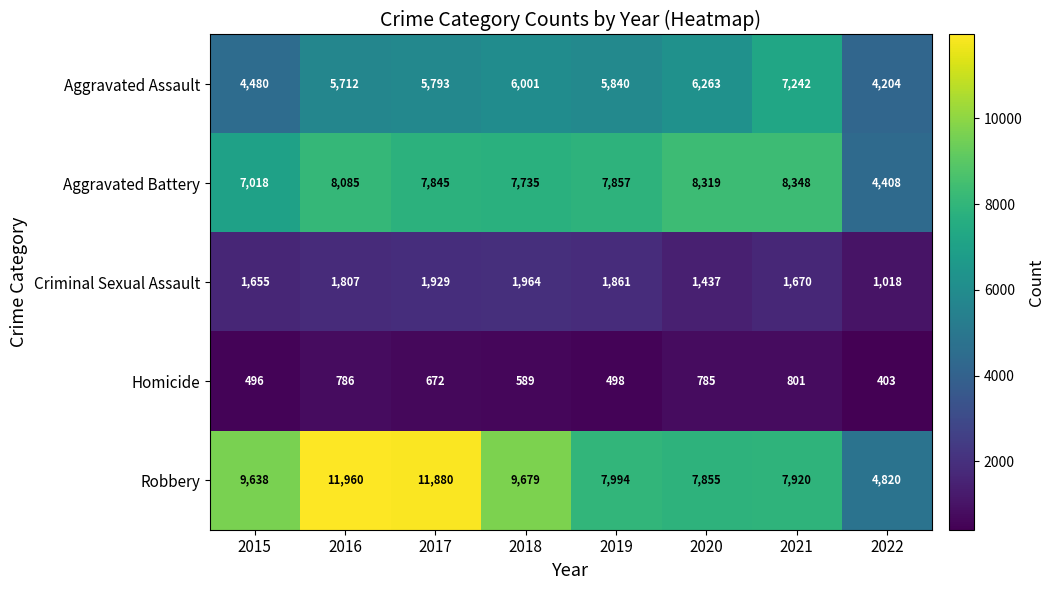

What is the average value of the Aggravated Assault series?

5692